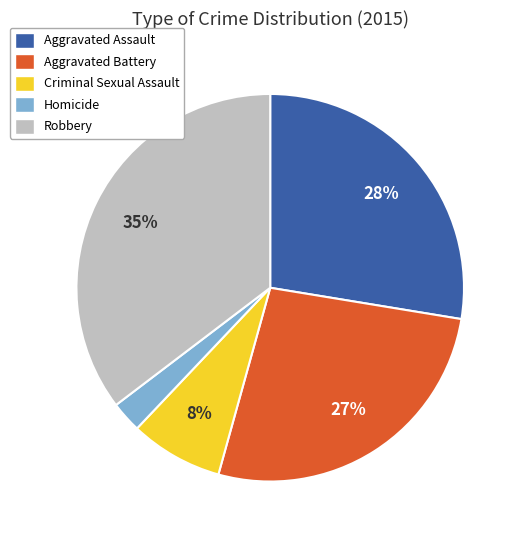

Between Homicide and Criminal Sexual Assault, which is larger?

Criminal Sexual Assault